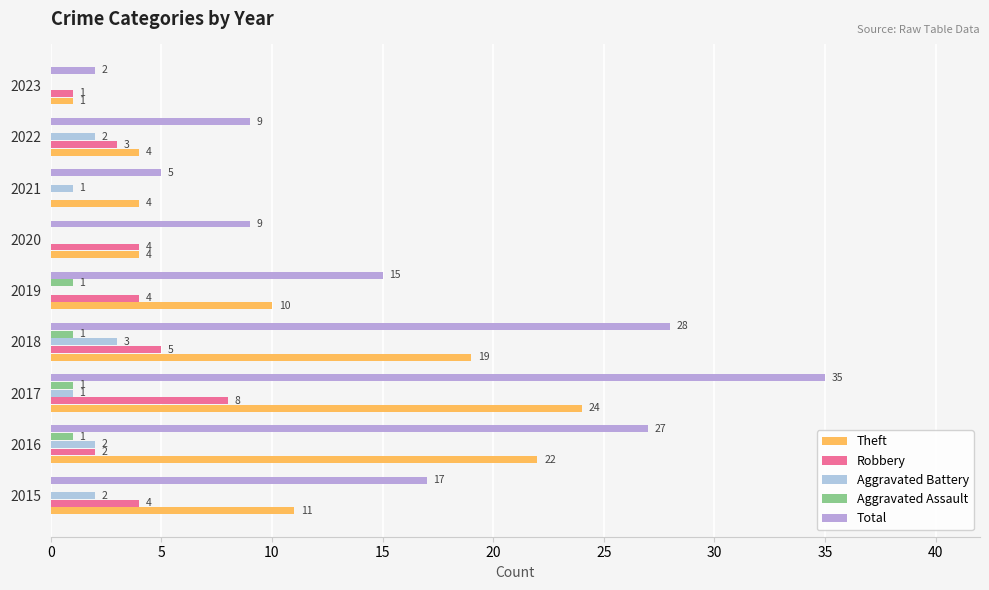

The value of Theft at 2019 is 10. True or false?

True